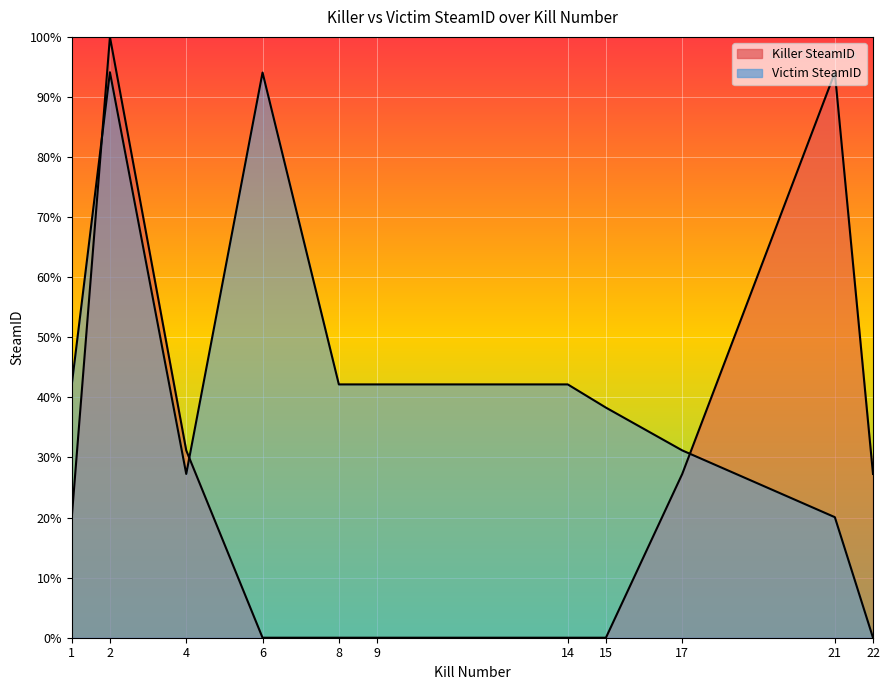

How many data points in Killer SteamID are less than 20?

5